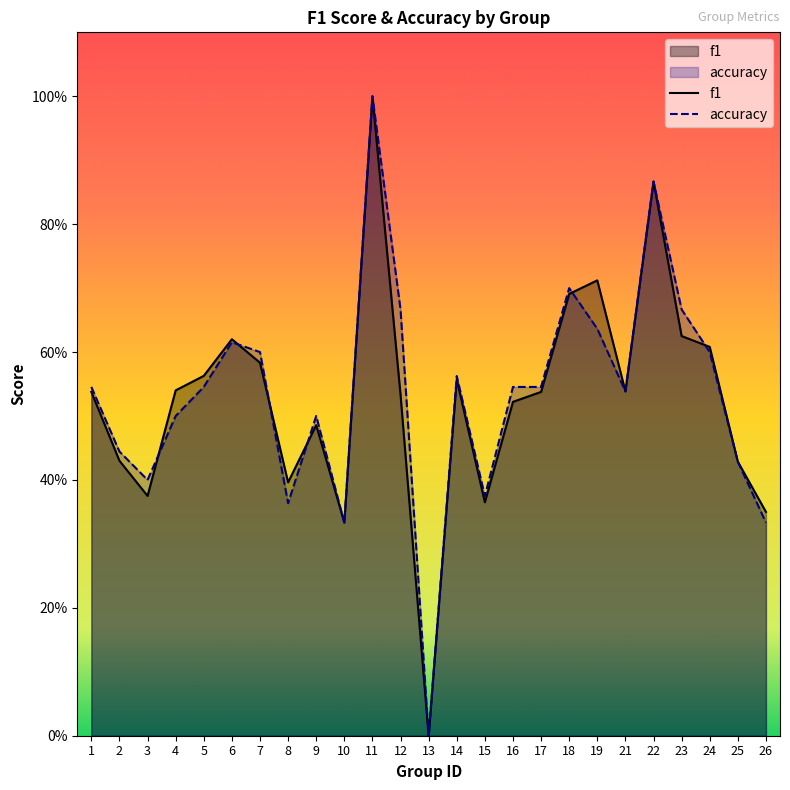

How many interior local peaks does the f1 series have?

6